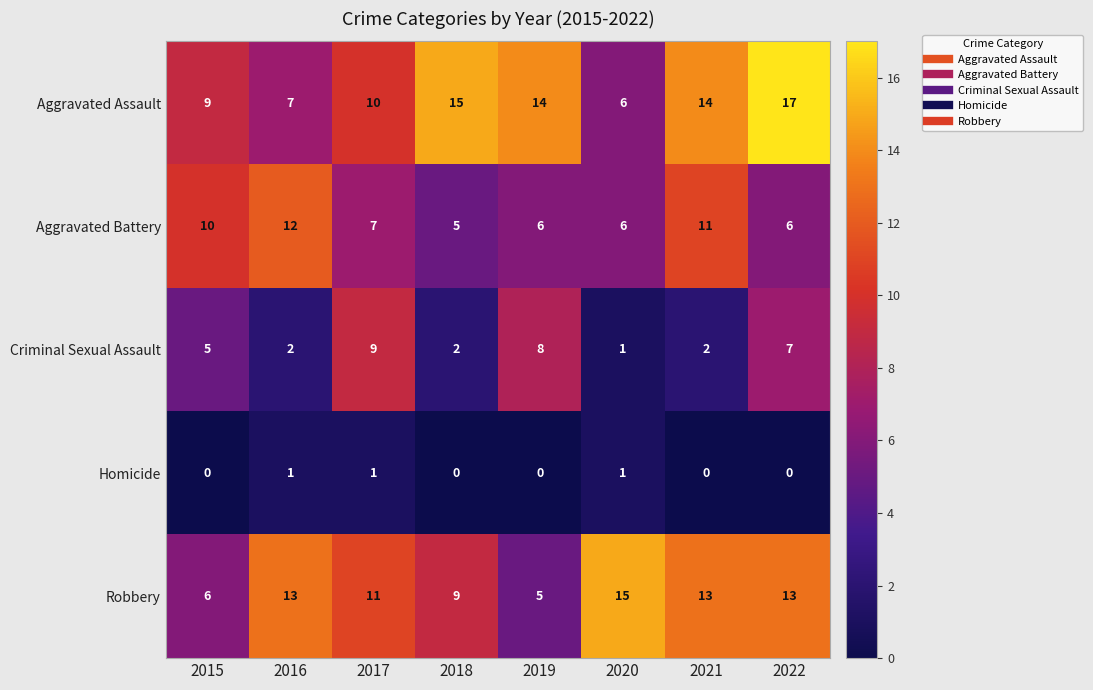

The Aggravated Assault series shows 17 at 2022. True or false?

True